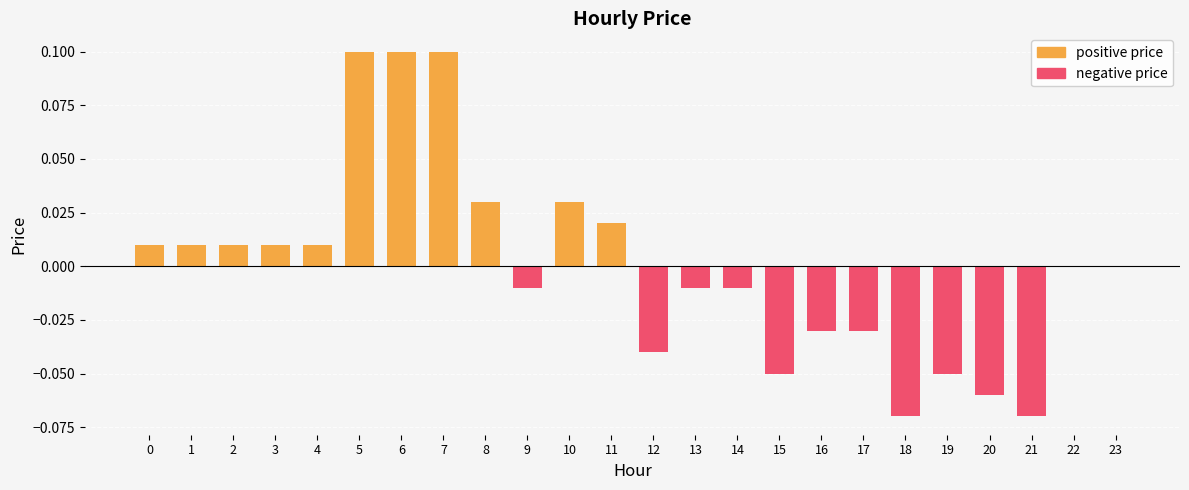

True or false: the data shows 0.0 at 10.

True